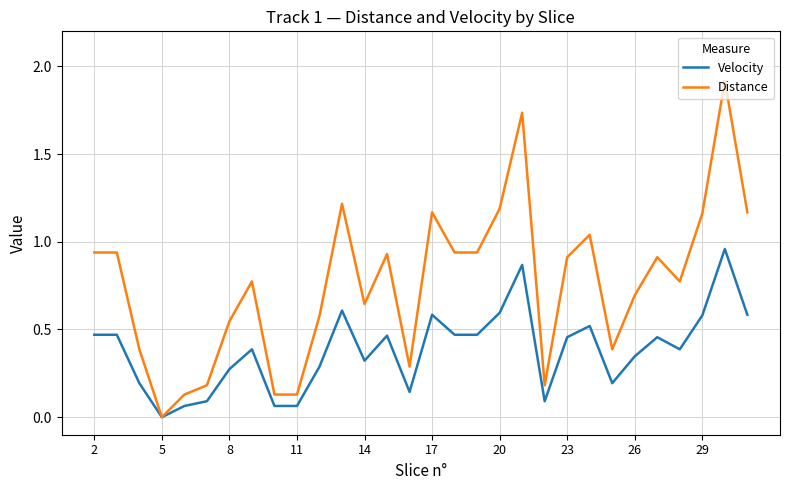

List the series in order of their peak value, highest first.

Distance, Velocity